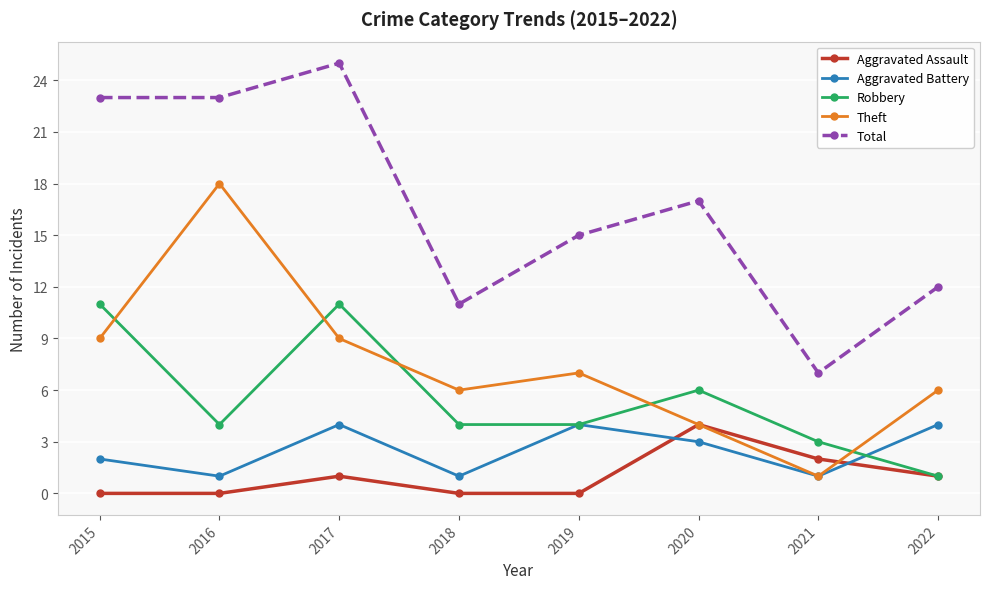

What is the sum of all Theft values?

60